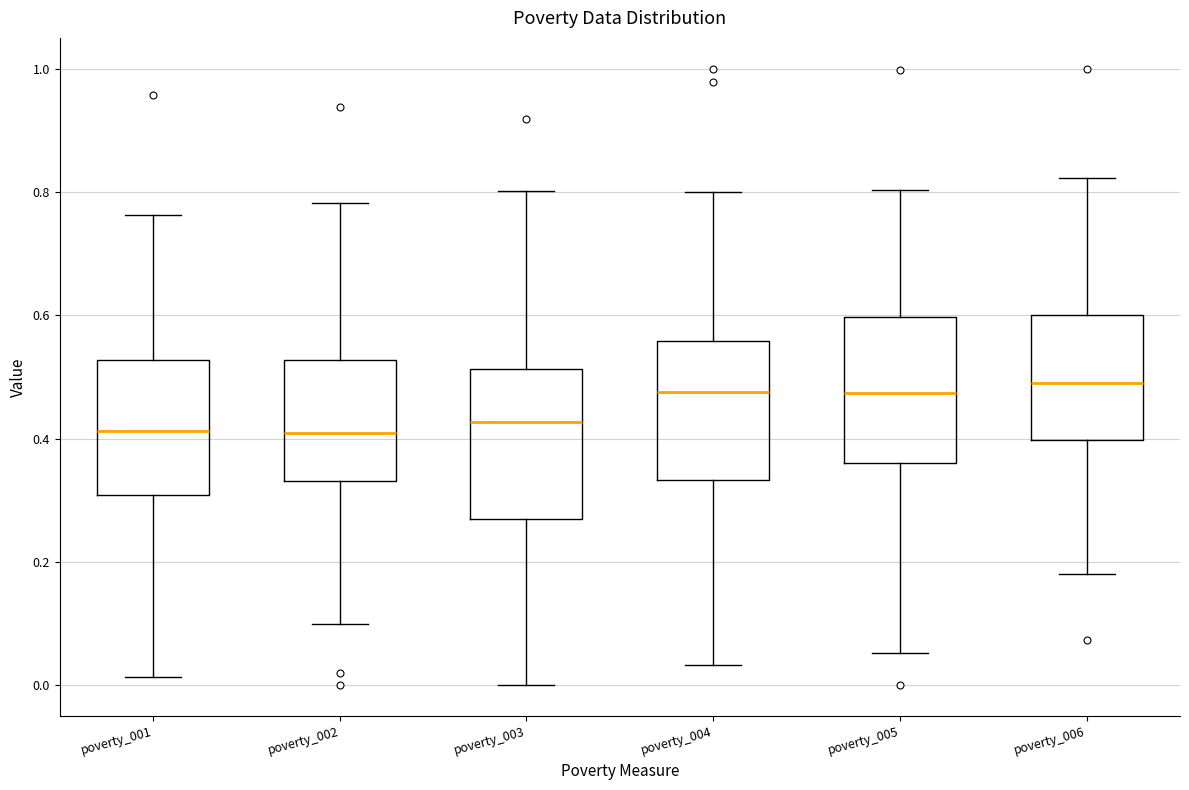

Where does the lower whisker of the box for poverty_001 end on the y-axis? The values are not printed on the chart, so give them approximately, as read against the axis.

0.02